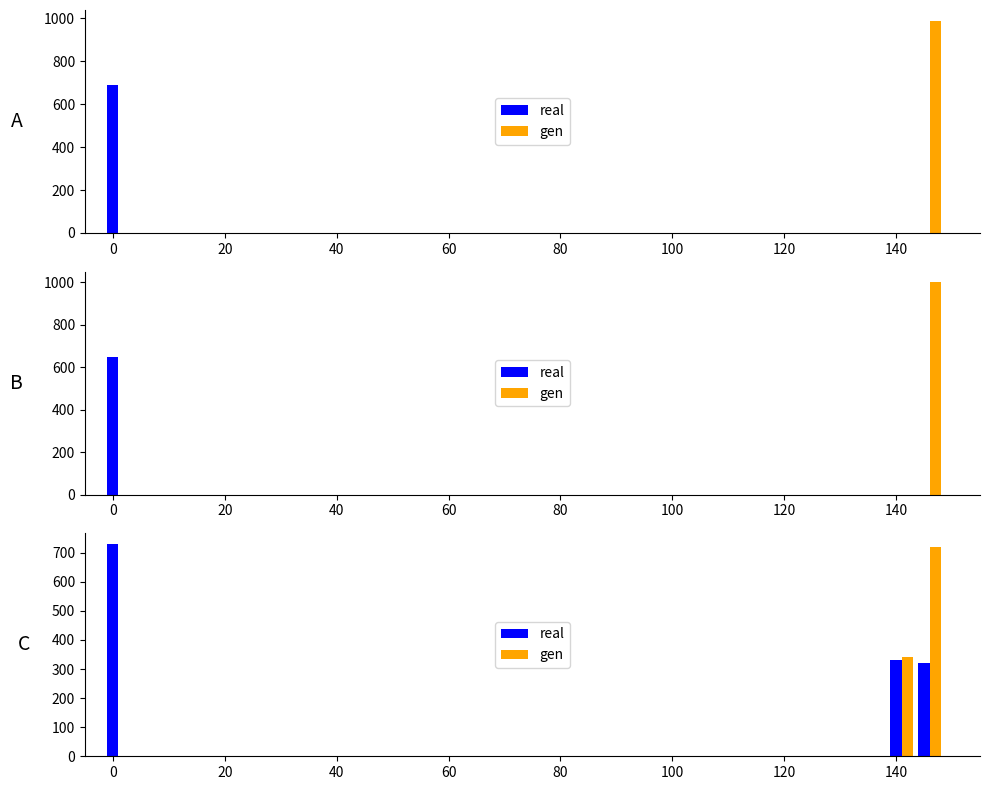

At which category does the chart reach its minimum across all series?

20